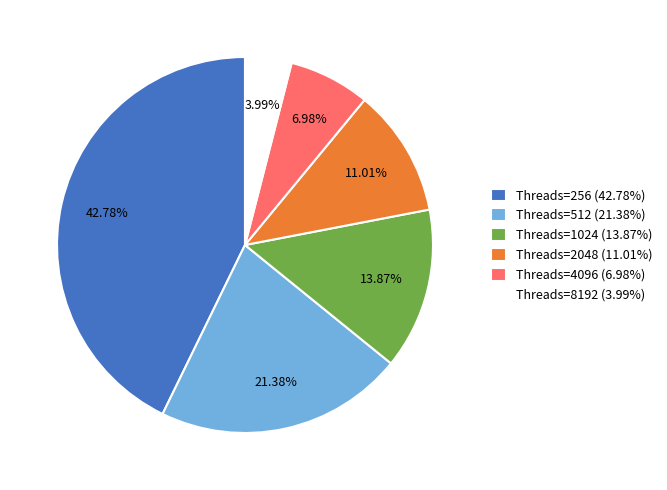

To the nearest percent, what is the average slice percentage?

17%